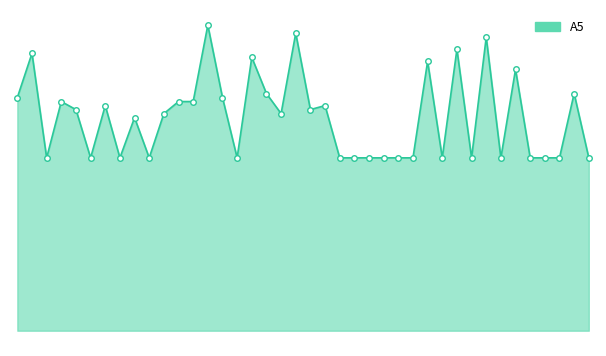

What is the label of the 26th point from the left?

243